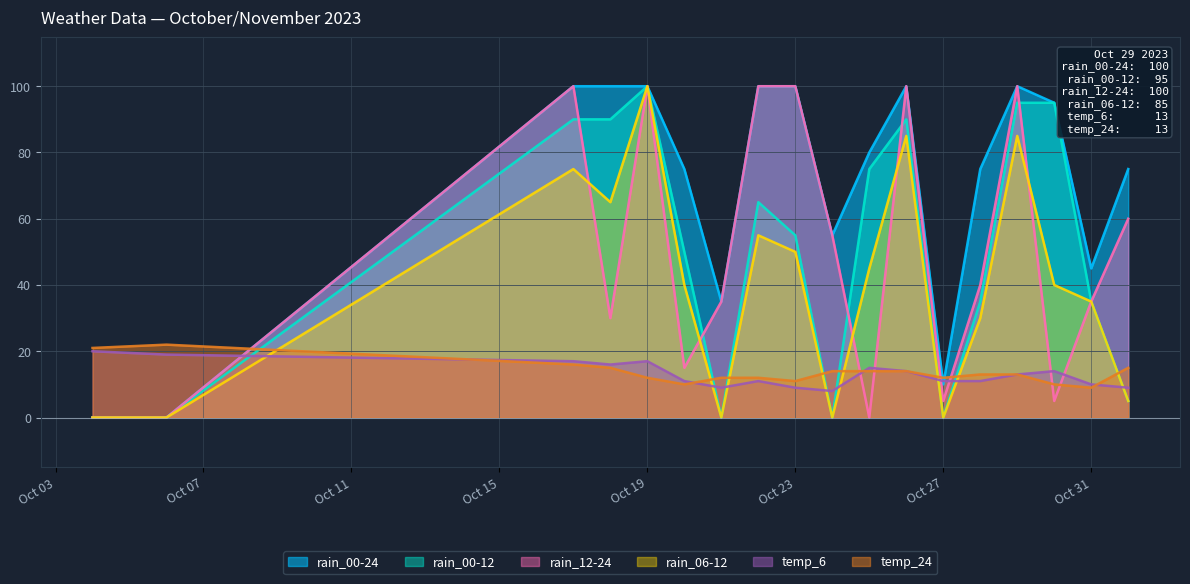

Reading left to right, extract all data points from this chart.

rain_00-24: 0	0	100	100	100	75	35	100	100	55	80	100	10	75	100	95	45	75
rain_00-12: 0	0	90	90	100	50	0	65	55	0	75	90	0	35	95	95	35	5
rain_12-24: 0	0	100	30	100	15	35	100	100	55	0	100	5	40	100	5	35	60
rain_06-12: 0	0	75	65	100	40	0	55	50	0	45	85	0	30	85	40	35	5
temp_6: 20	19	17	16	17	11	9	11	9	8	15	14	11	11	13	14	10	9
temp_24: 21	22	16	15	12	10	12	12	11	14	14	14	12	13	13	10	9	15